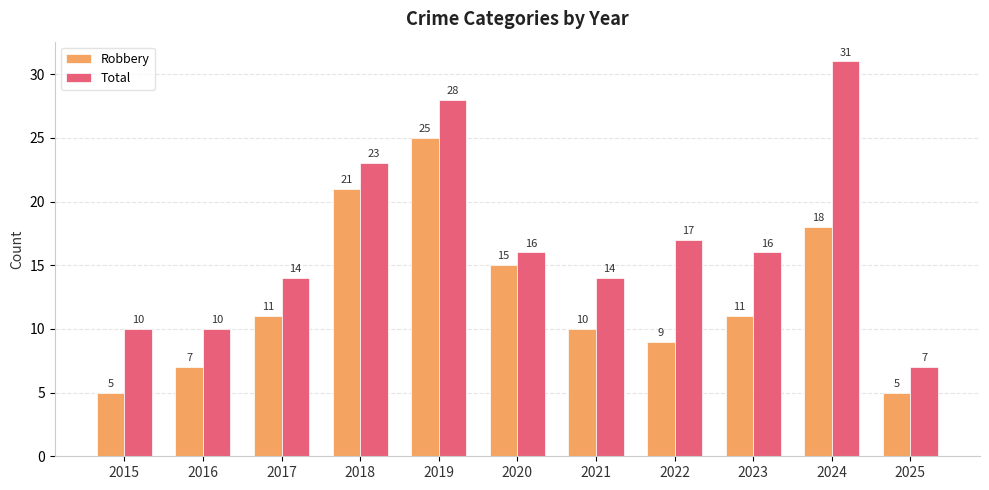

What is the sum of all Robbery values?

137